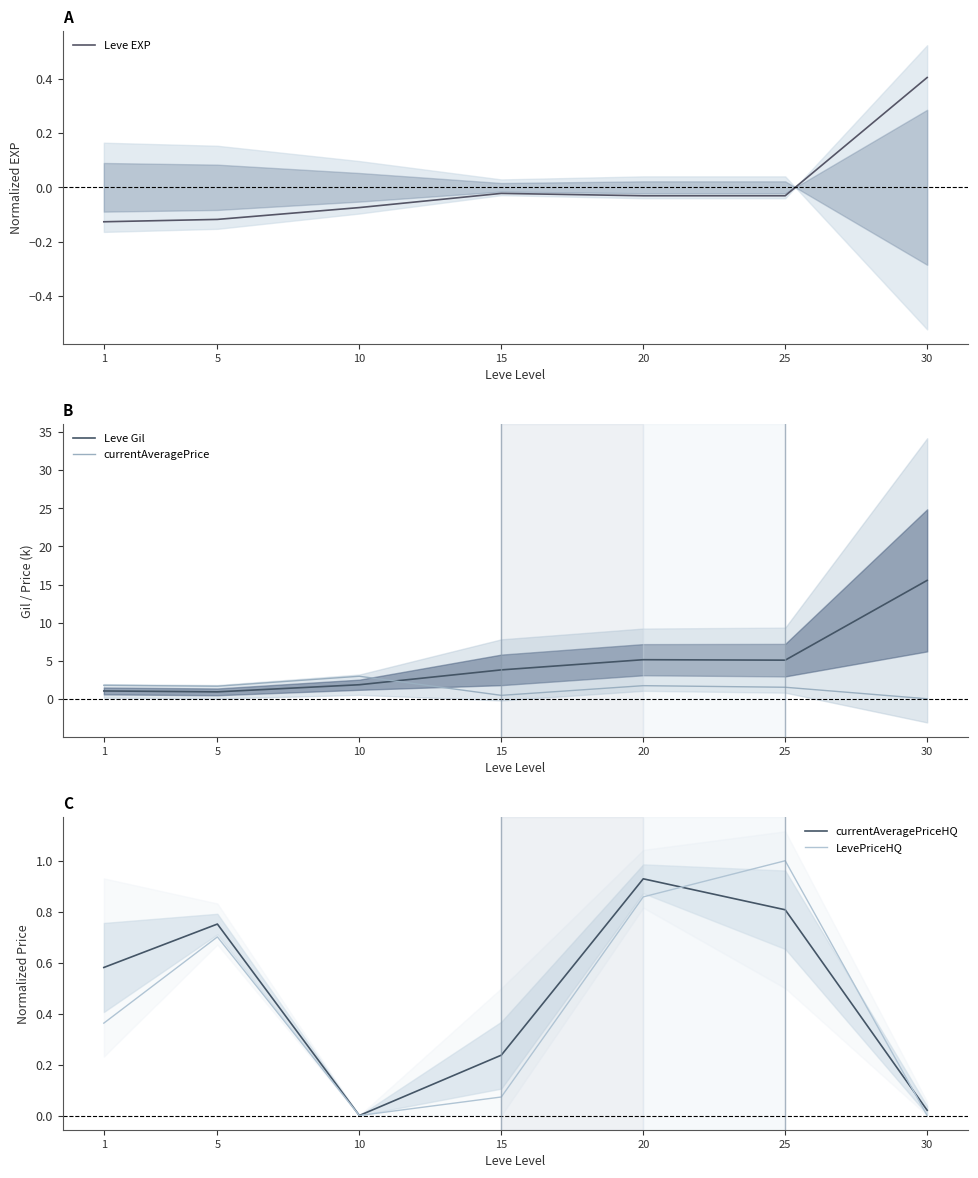

Which series has the widest spread of values?

Leve Gil